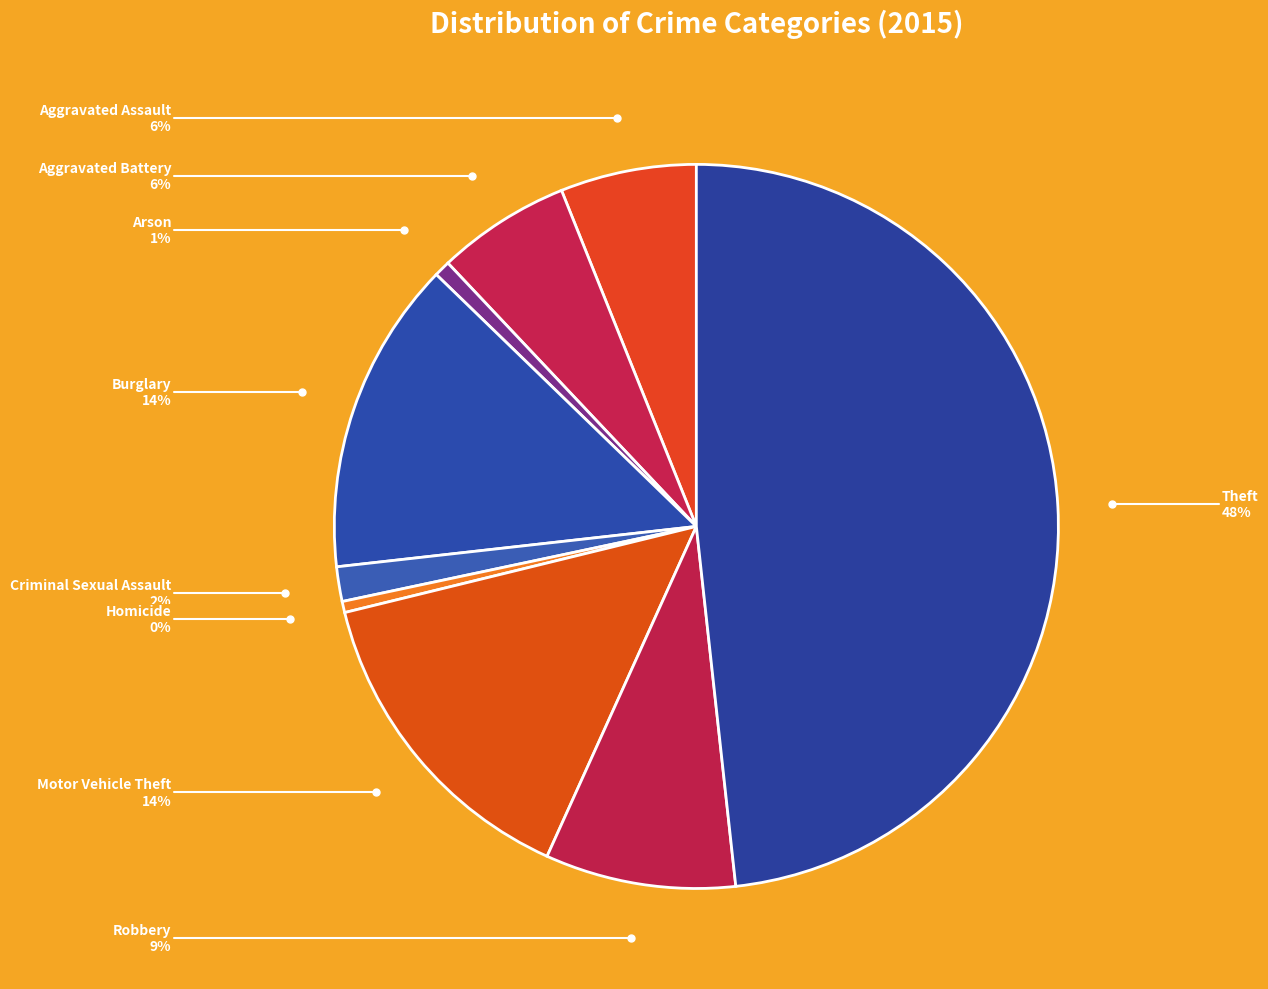

Which category has the smallest portion of the pie?

Homicide